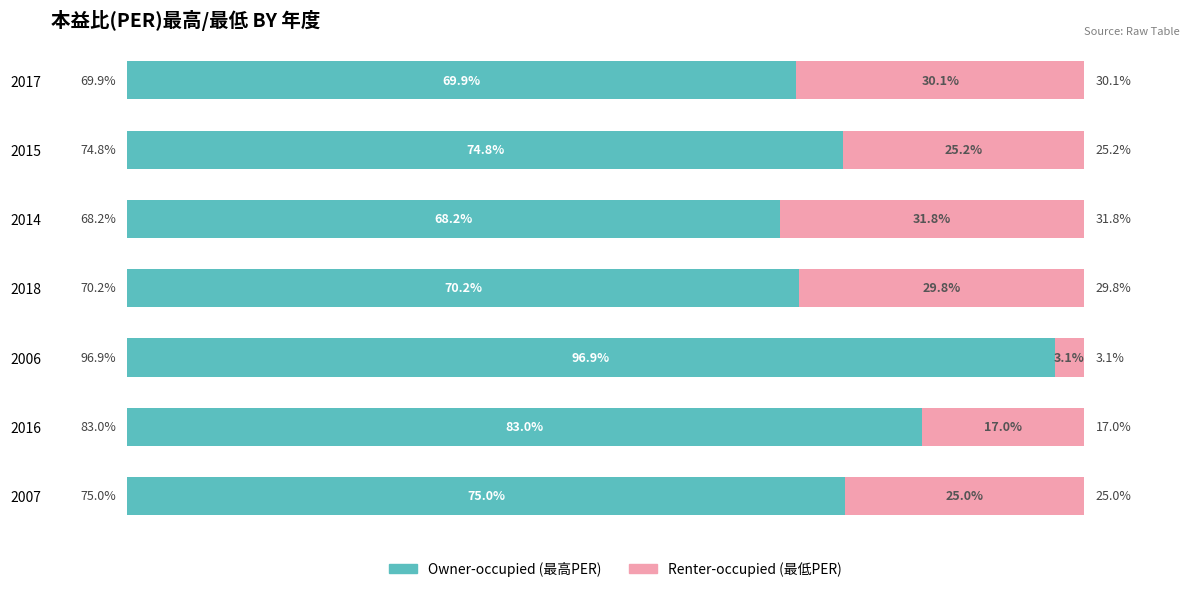

What are all the series names shown in the legend?

Owner-occupied (最高PER), Renter-occupied (最低PER)